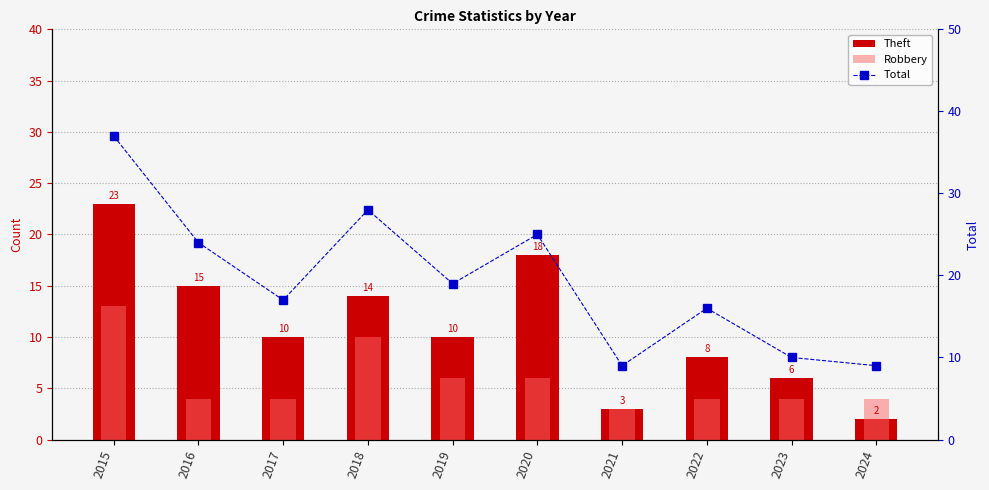

What is the smallest value displayed?

2